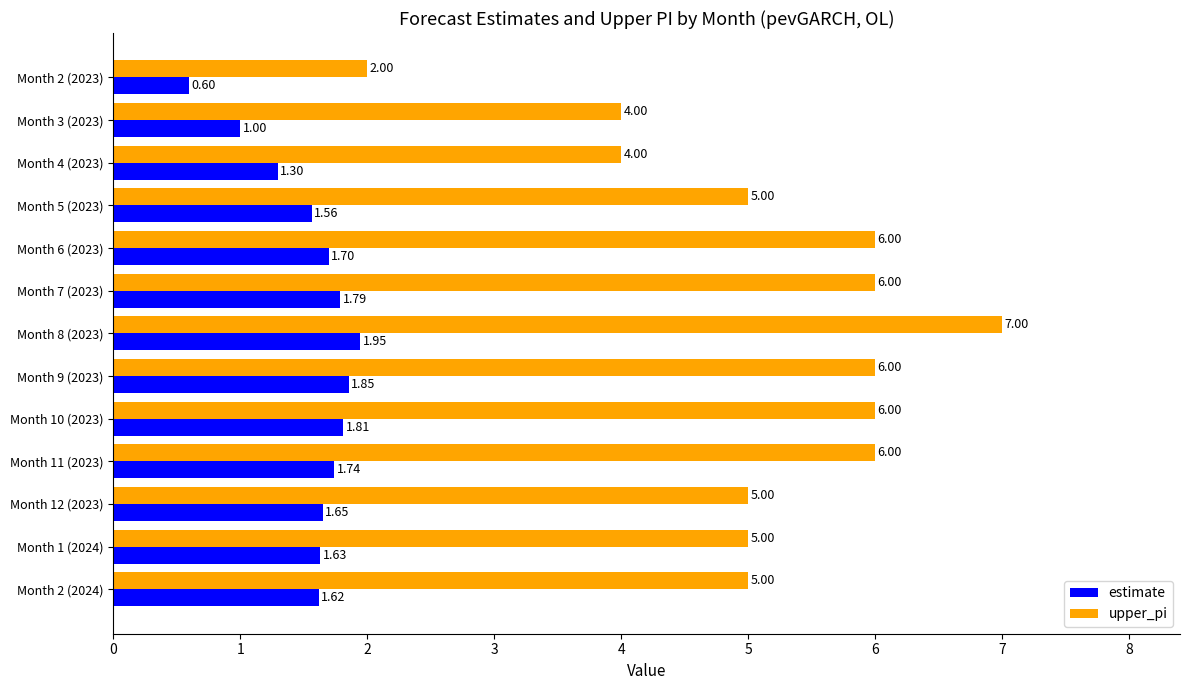

List the labels in order of estimate value, largest first.

Month 8 (2023), Month 9 (2023), Month 10 (2023), Month 7 (2023), Month 11 (2023), Month 6 (2023), Month 12 (2023), Month 1 (2024), Month 2 (2024), Month 5 (2023), Month 4 (2023), Month 3 (2023), Month 2 (2023)